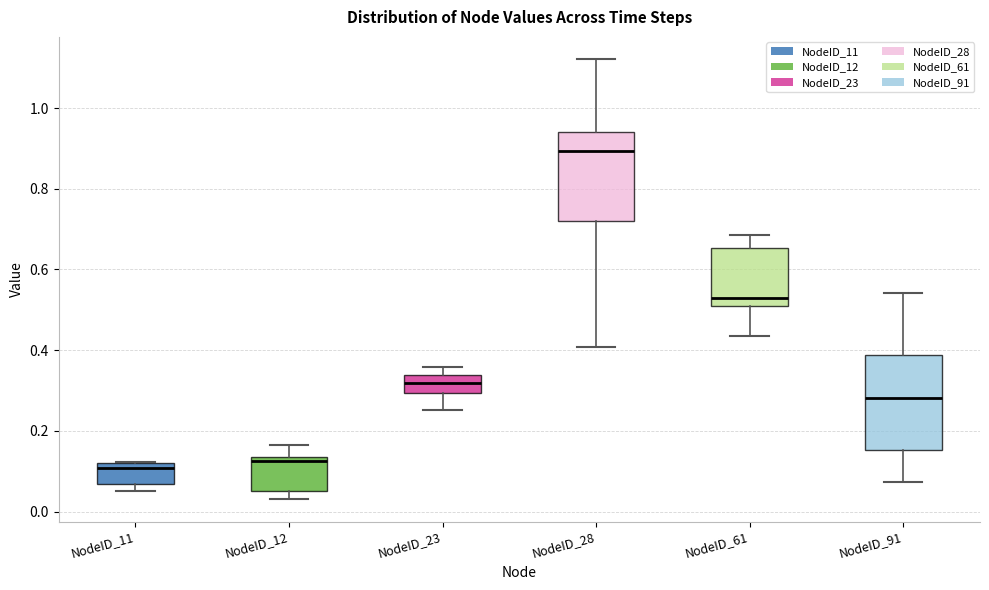

Where is the lower edge of the box for NodeID_61 on the y-axis? The values are not printed on the chart, so give them approximately, as read against the axis.

0.50